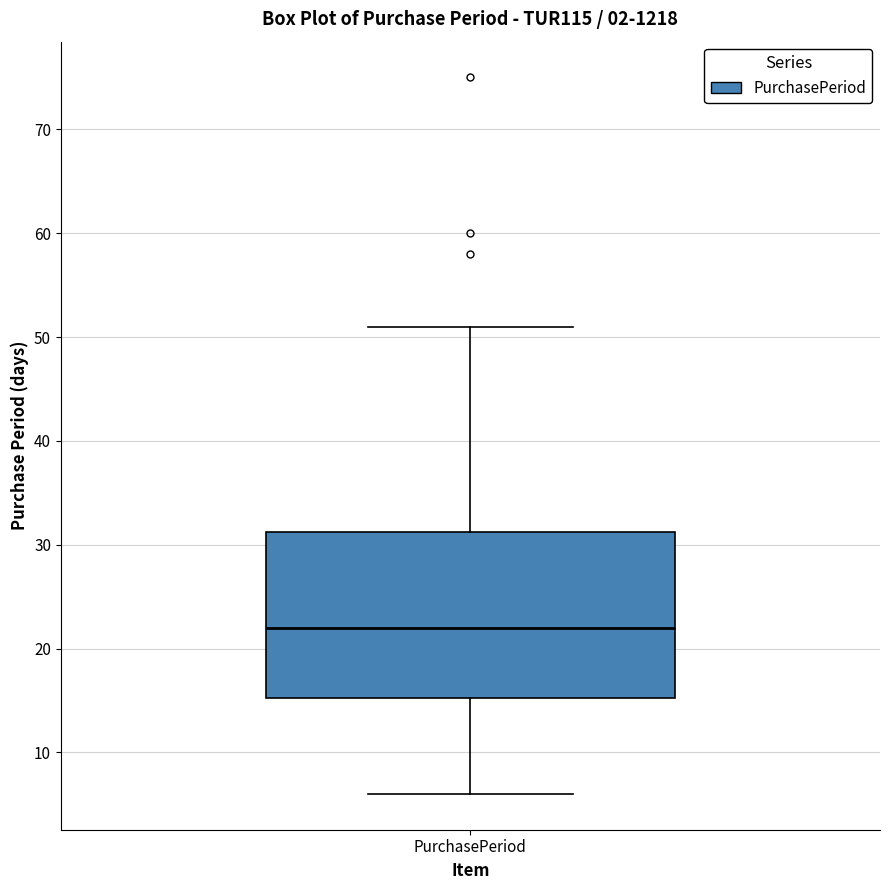

Read this box plot against the y-axis: the position of the median line, the range covered by the box, and the ends of both whiskers. The values are not printed on the chart, so give them approximately, as read against the axis.

median 22, box 15 to 31, whiskers 6 to 51